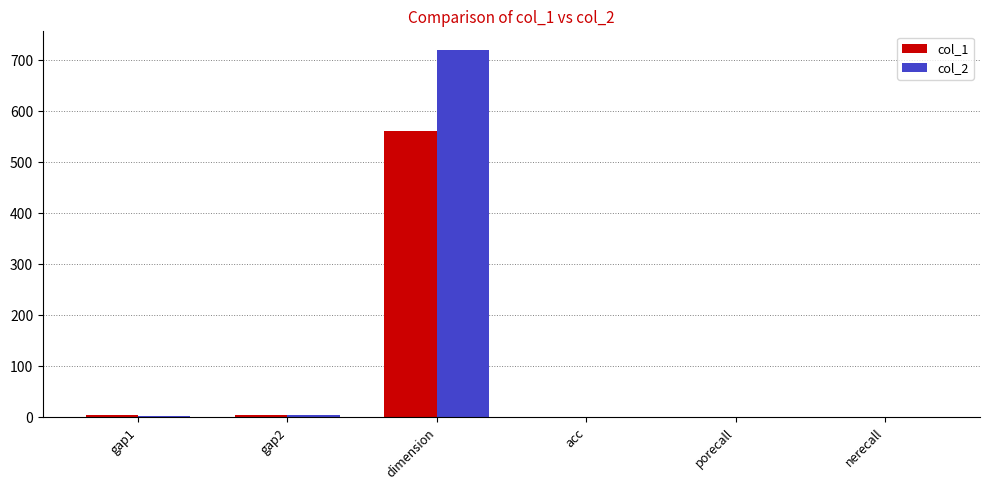

At which category is the sum across all series the highest?

dimension